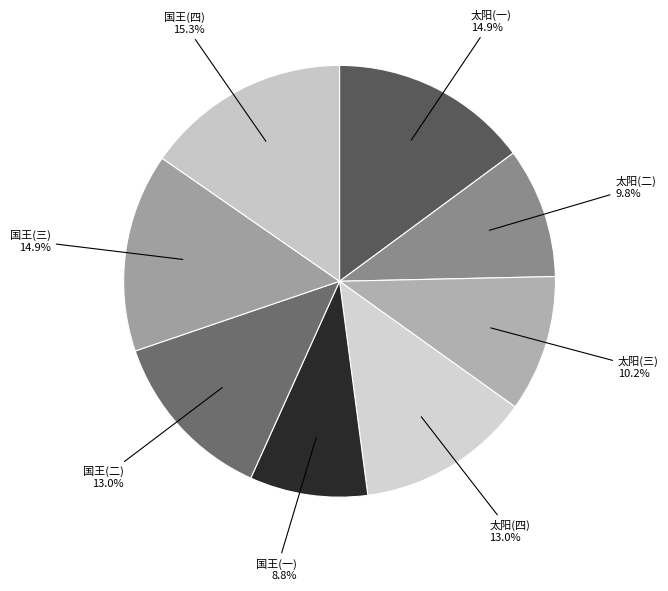

To the nearest percent, what is the difference between the largest and smallest slice percentages?

7%